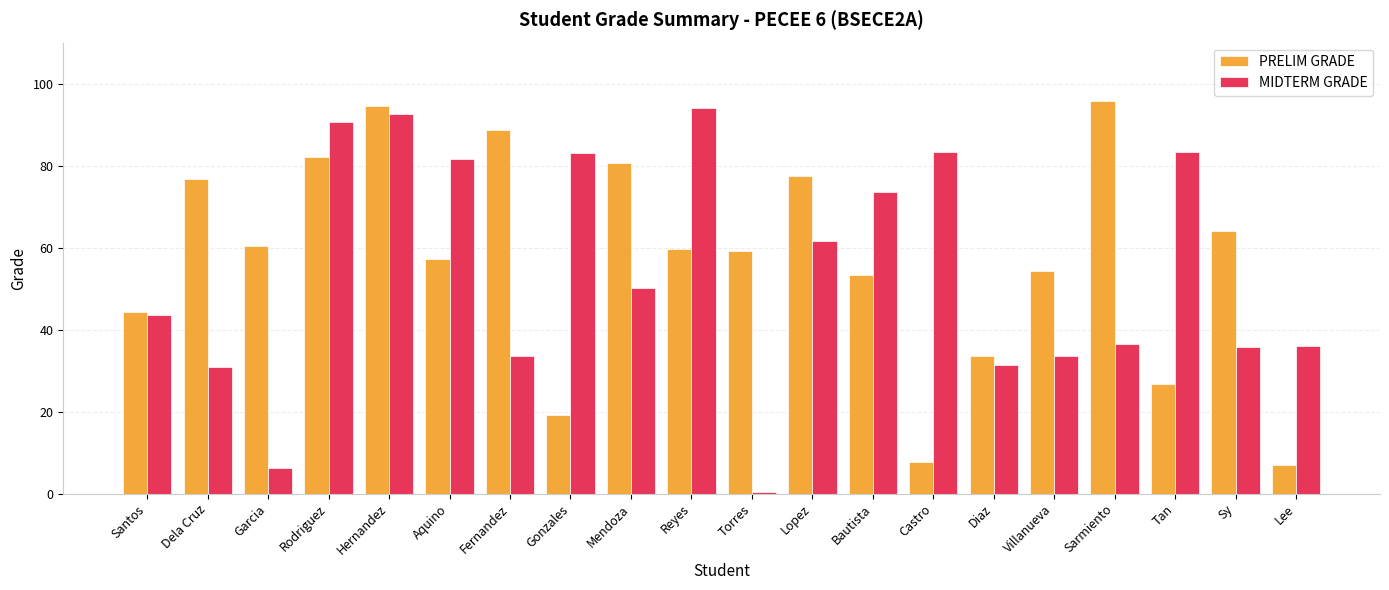

True or false: MIDTERM GRADE has a value of 138.8 at Aquino.

False